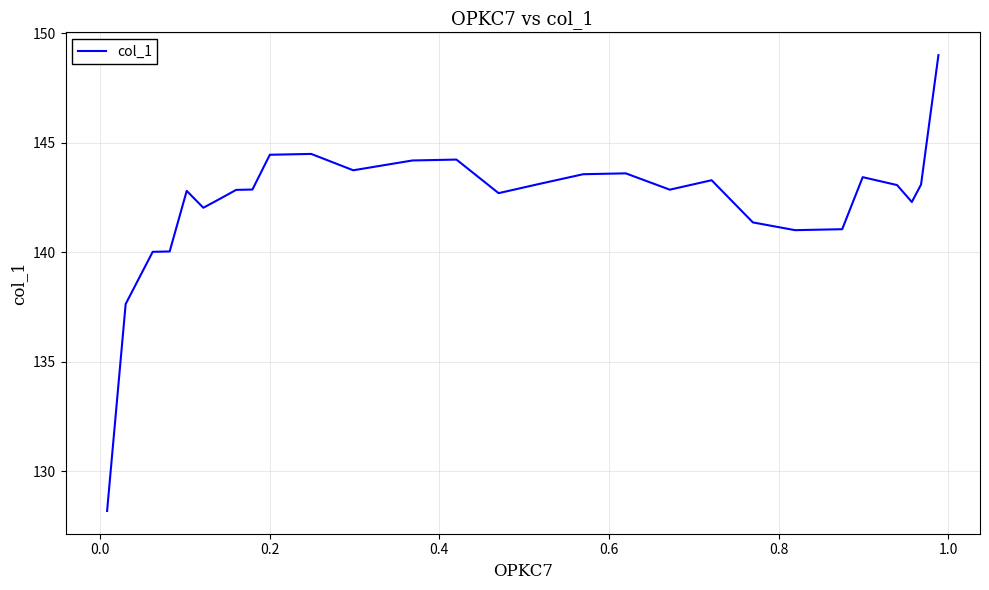

What is the difference between the maximum and minimum values?

20.8